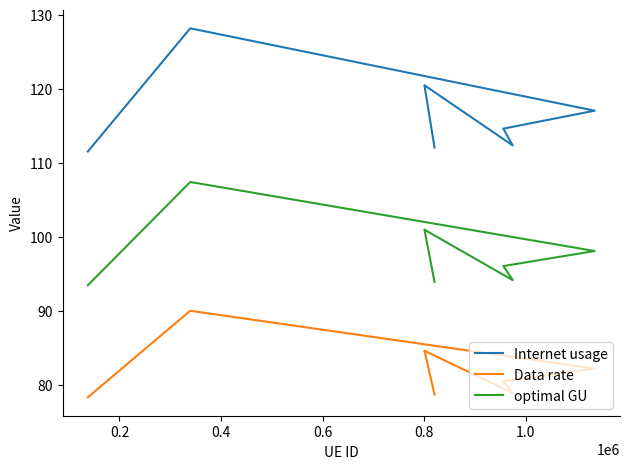

True or false: Data rate and Internet usage cross at least once.

False